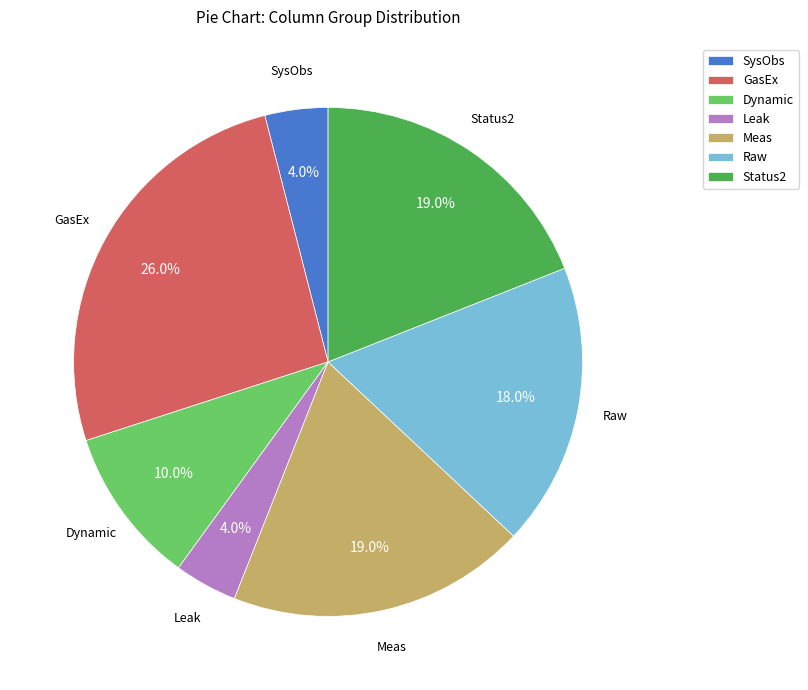

How many segments does this pie chart have?

7